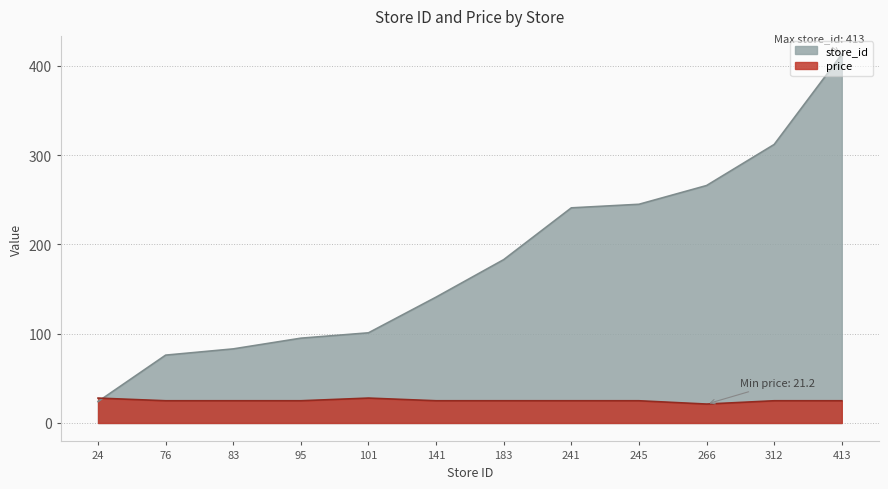

Read the price value at 183.

24.9